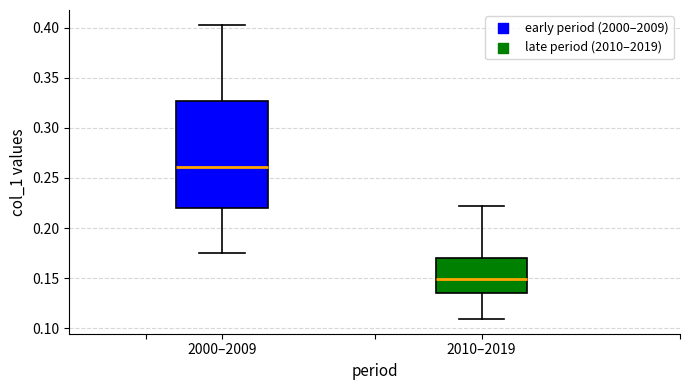

Where does the lower whisker of the box for 2010–2019 end on the y-axis? The values are not printed on the chart, so give them approximately, as read against the axis.

0.110